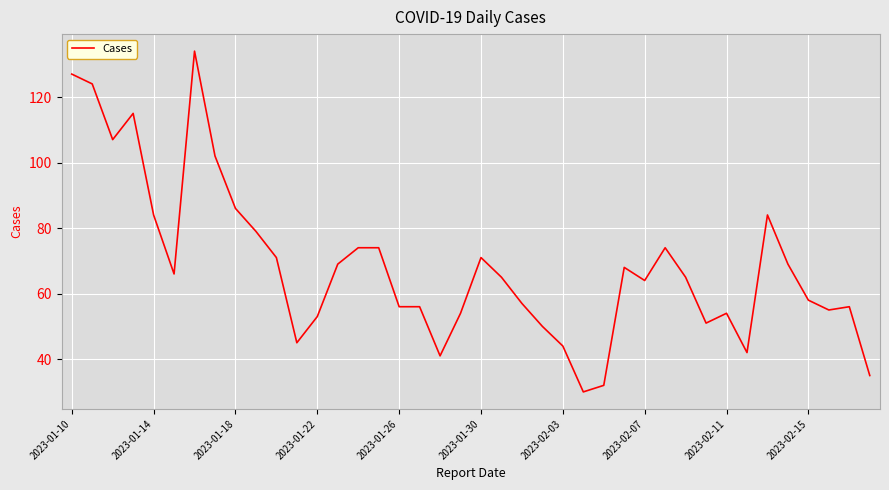

What is the smallest value displayed?

30